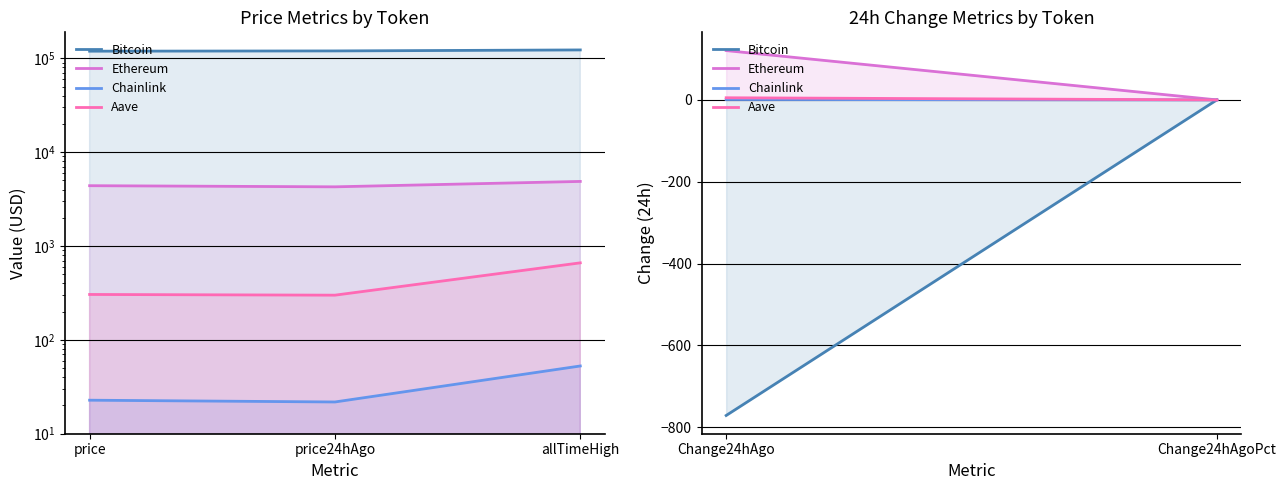

What are all the series names shown in the legend?

Bitcoin, Ethereum, Chainlink, Aave